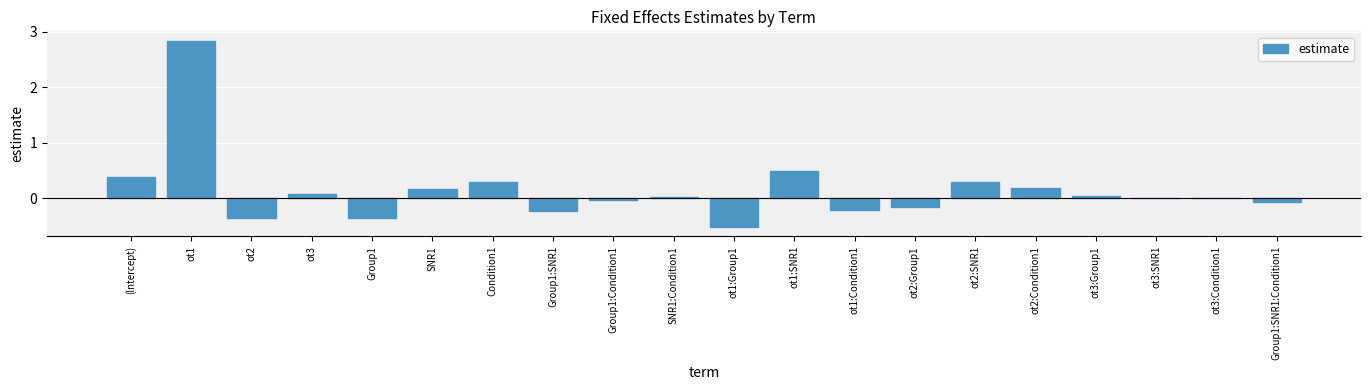

Are the bars grouped side by side (vs. stacked)?

No